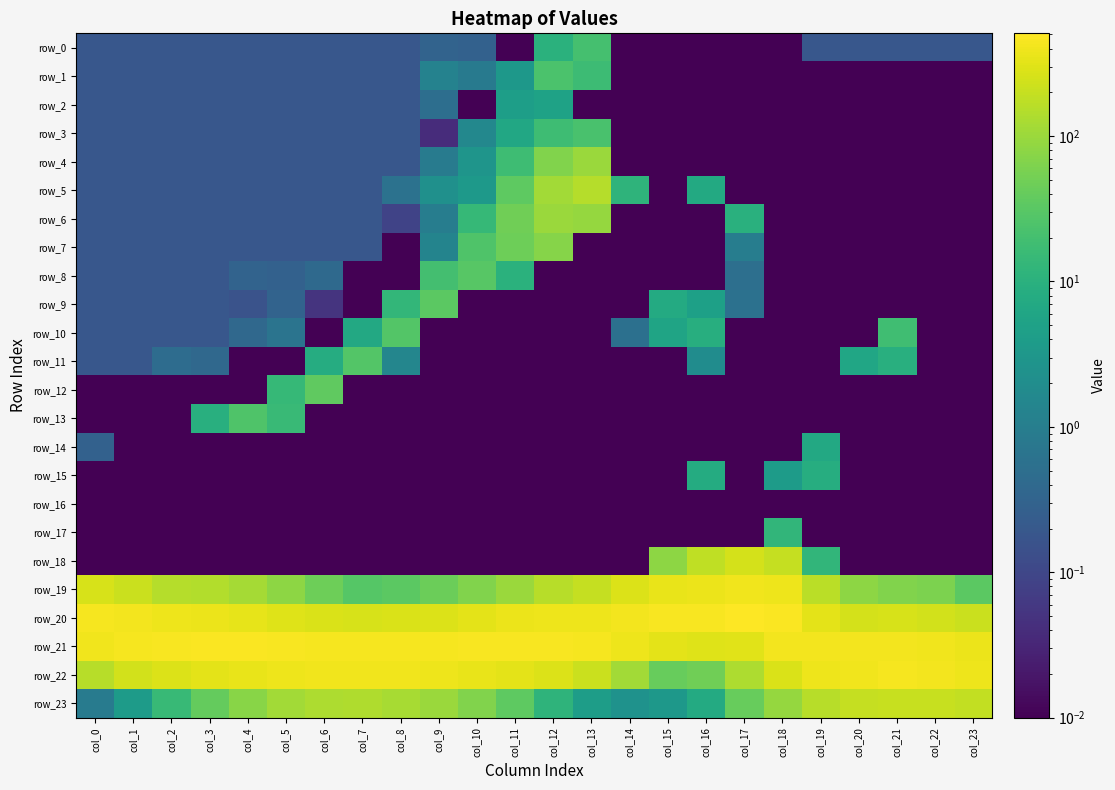

What is the difference between the maximum and minimum values in the row_20 series?

294.6